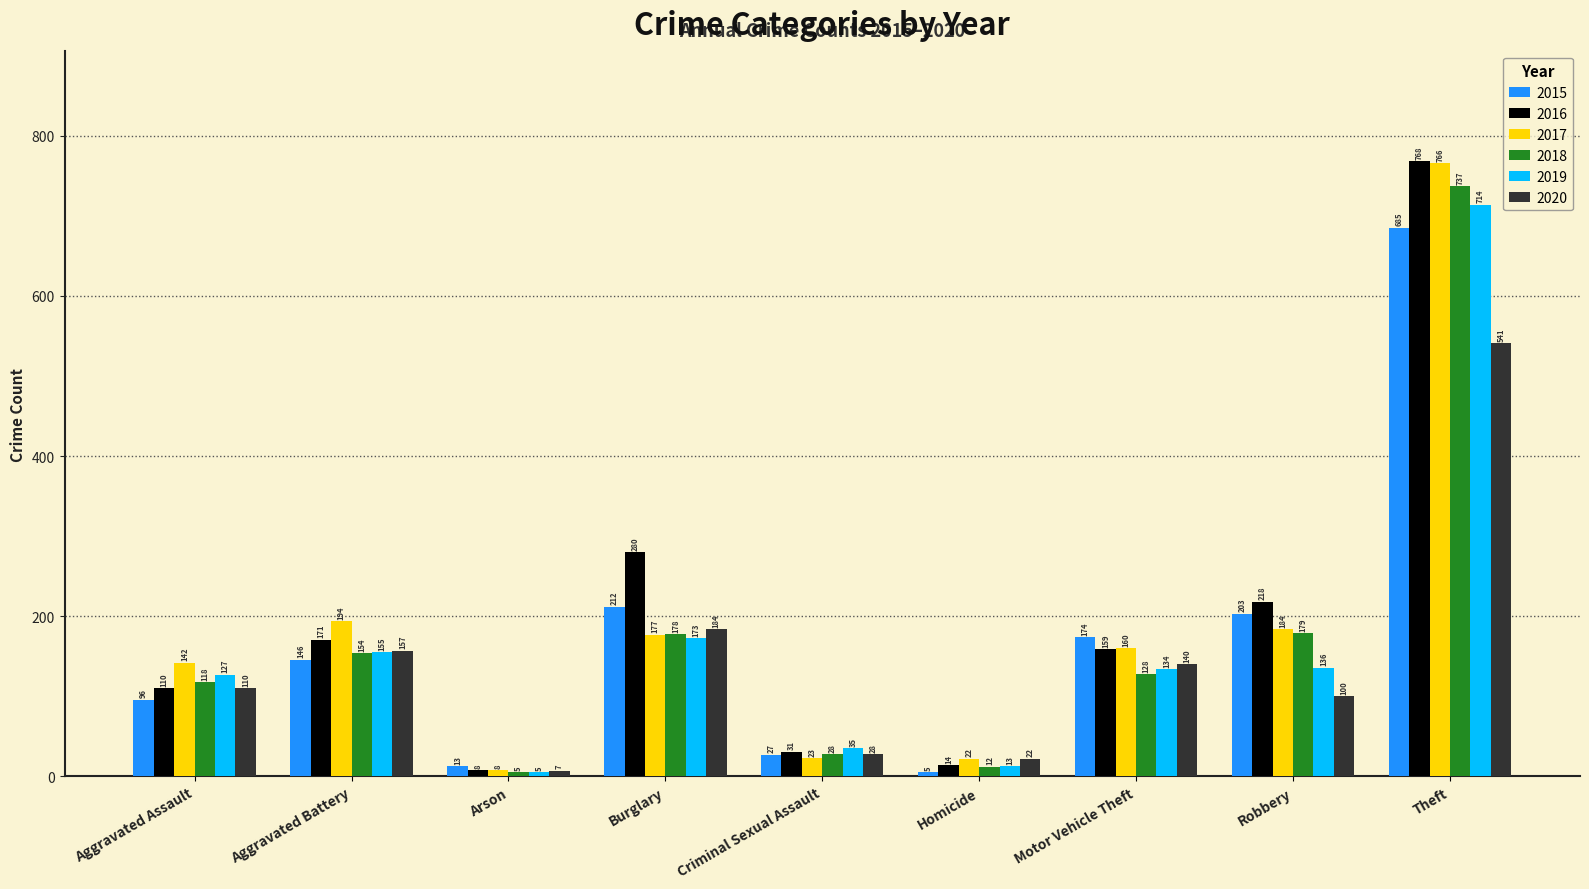

What is the minimum value shown in the chart?

5